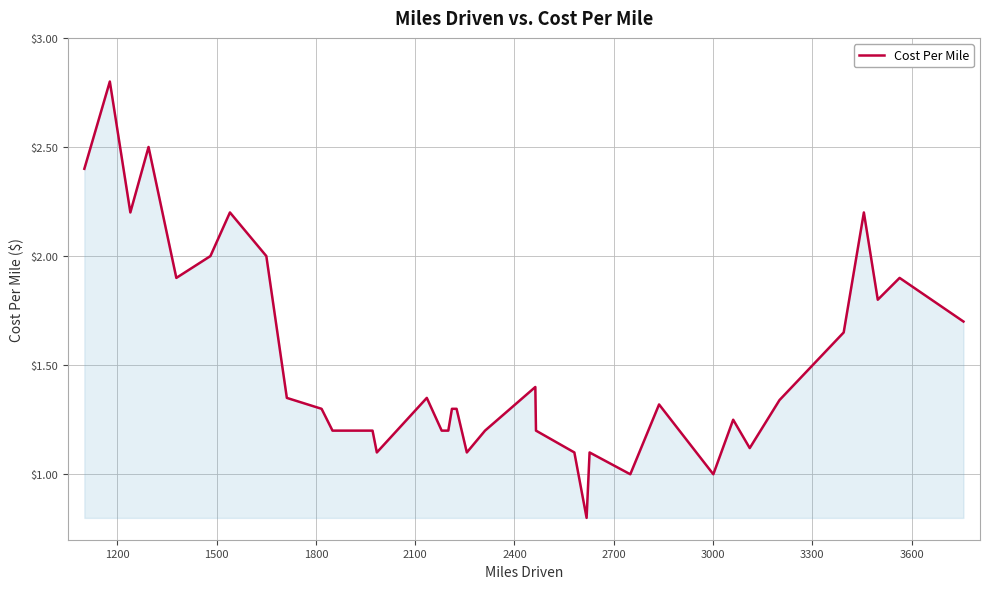

What is the difference between the maximum and minimum values?

2.0